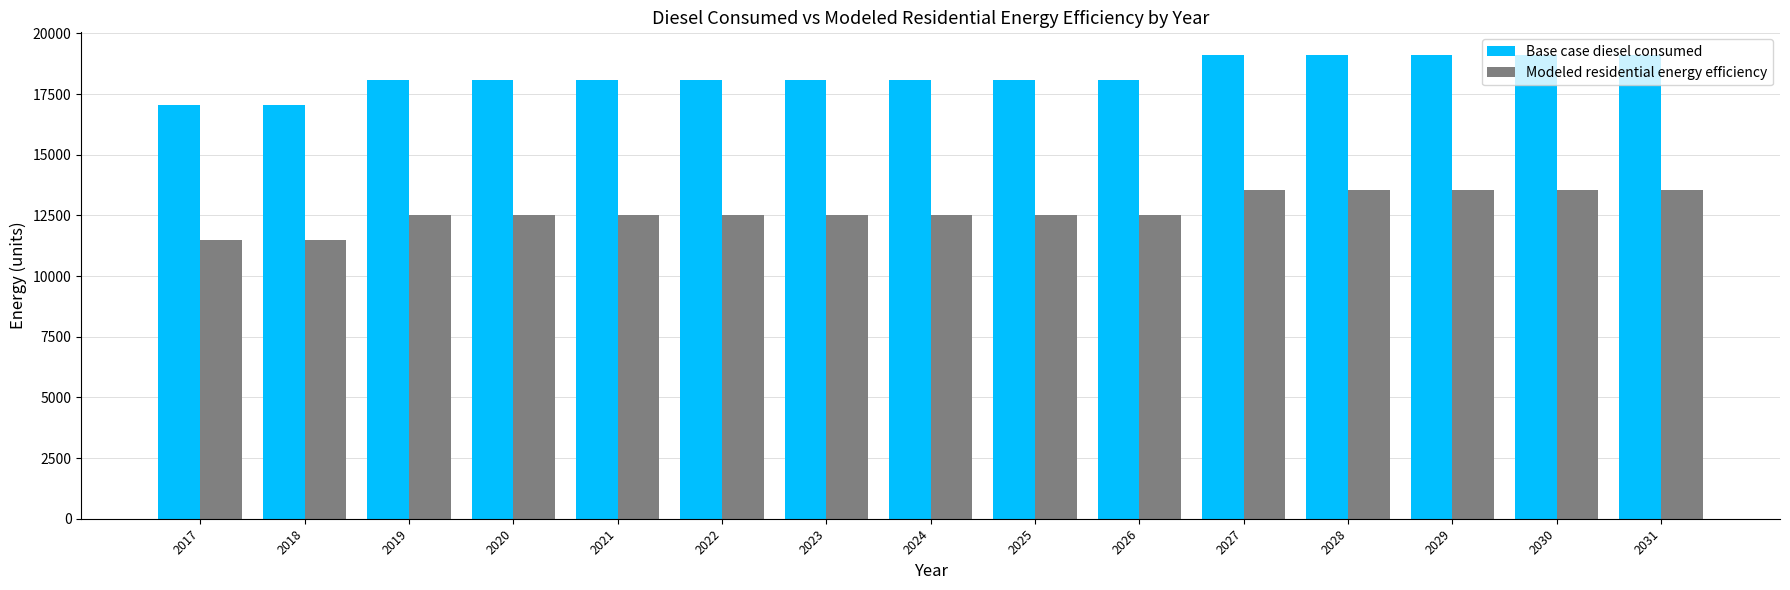

Reading left to right, what are all the values shown in this chart?

Base case diesel consumed: 17043.4	17043.4	18065.9	18065.9	18065.9	18065.9	18065.9	18065.9	18065.9	18065.9	19088.5	19088.5	19088.5	19088.5	19088.5
Modeled residential energy efficiency: 11480.4	11480.4	12502.9	12502.9	12502.9	12502.9	12502.9	12502.9	12502.9	12502.9	13525.4	13525.4	13525.4	13525.4	13525.4